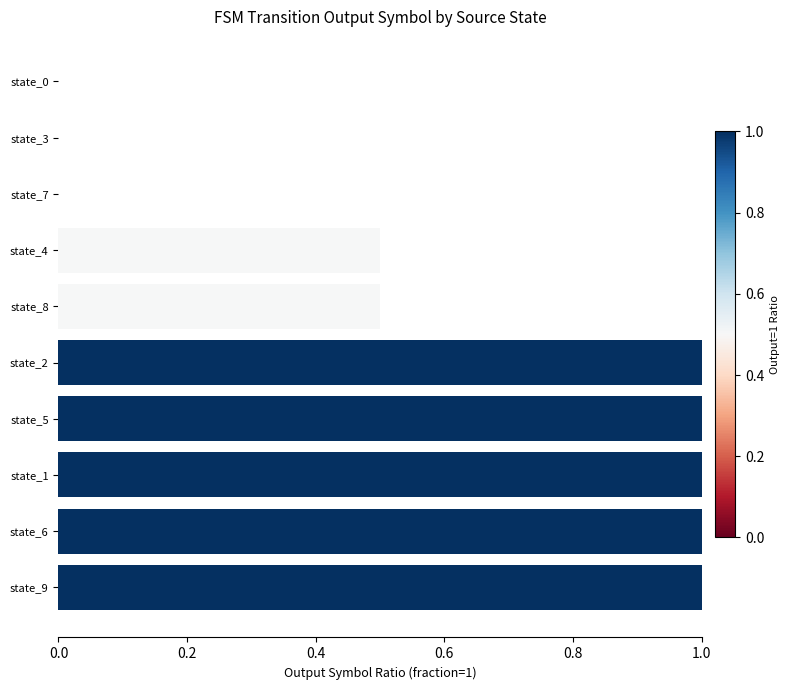

What is the average value?

0.6